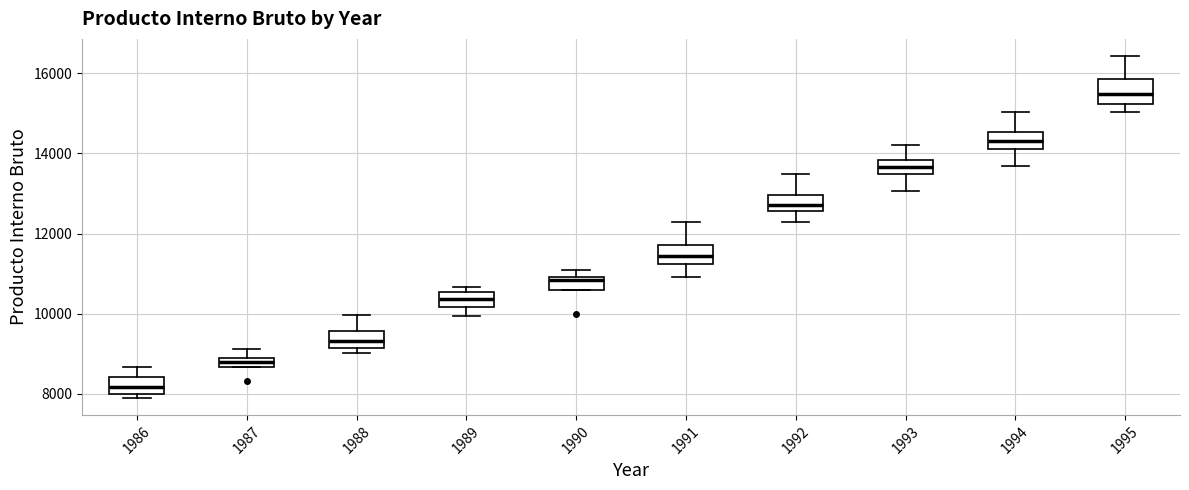

Where does the lower whisker of the box at x = 1992 end on the y-axis? The values are not printed on the chart, so give them approximately, as read against the axis.

12200